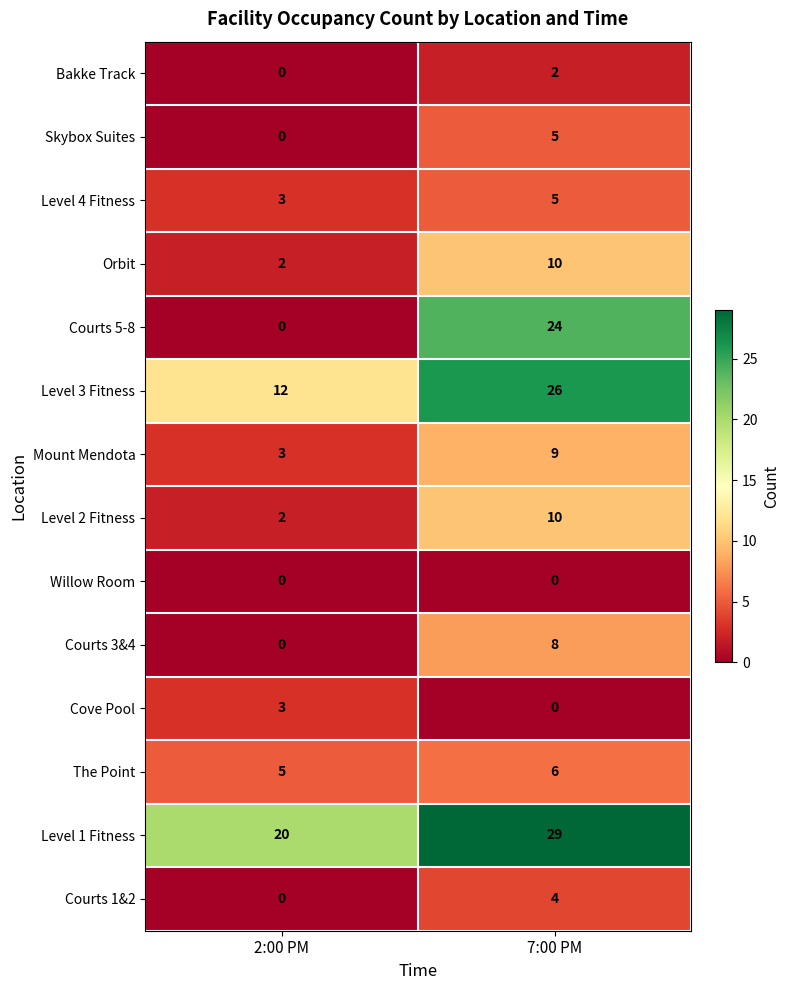

Reading right to left, list all the values displayed in this chart.

Bakke Track: 2	0
Skybox Suites: 5	0
Level 4 Fitness: 5	3
Orbit: 10	2
Courts 5-8: 24	0
Level 3 Fitness: 26	12
Mount Mendota: 9	3
Level 2 Fitness: 10	2
Willow Room: 0	0
Courts 3&4: 8	0
Cove Pool: 0	3
The Point: 6	5
Level 1 Fitness: 29	20
Courts 1&2: 4	0